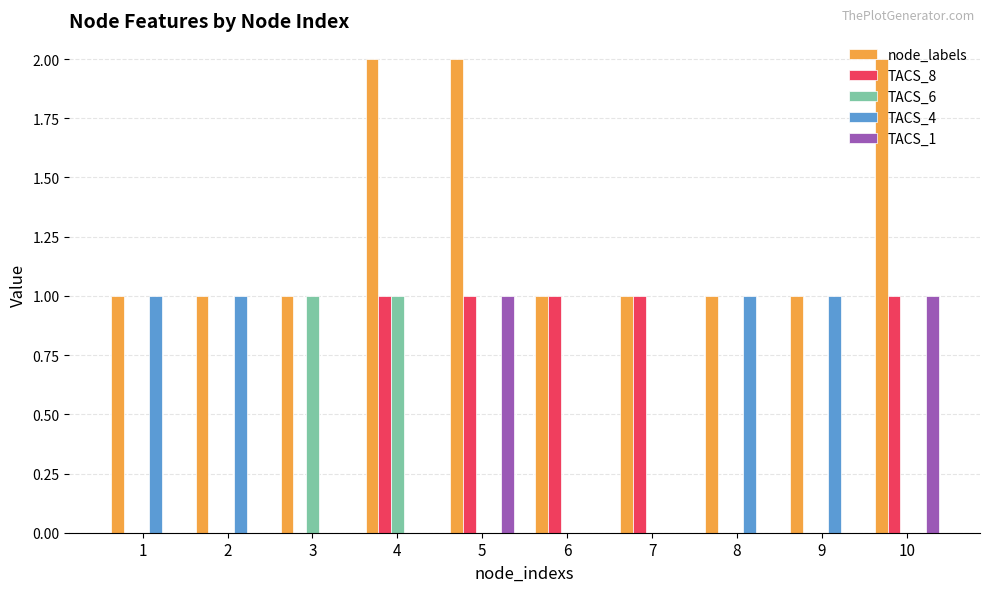

How many groups of bars are there?

10